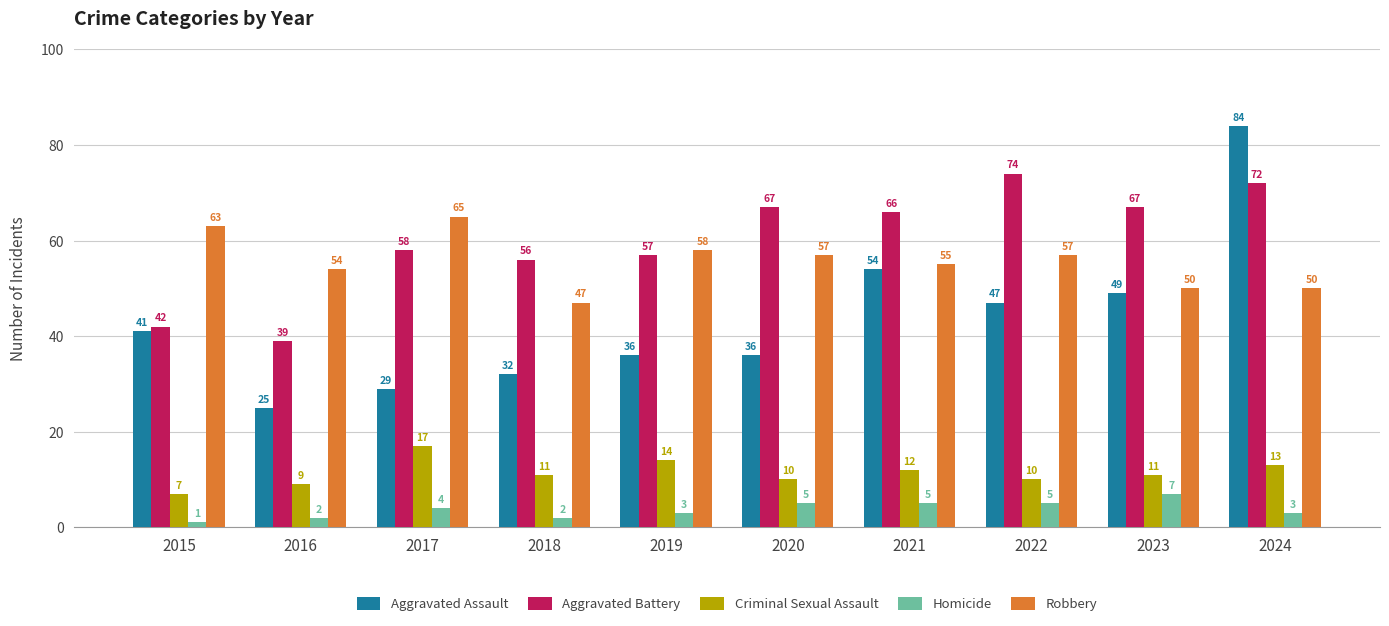

Rank the series by their maximum value, from highest to lowest.

Aggravated Assault, Aggravated Battery, Robbery, Criminal Sexual Assault, Homicide